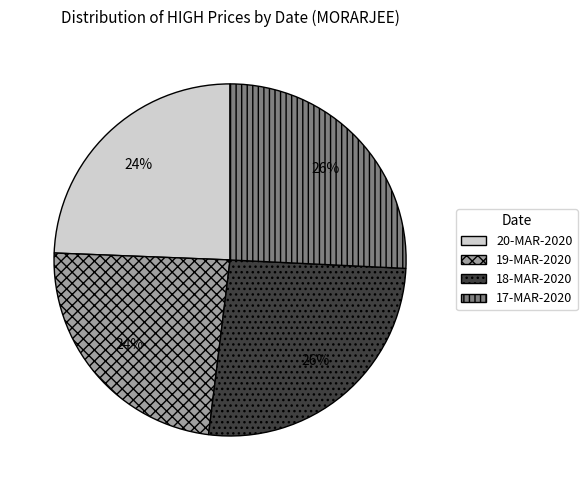

Approximately how many times larger is the value at 17-MAR-2020 compared to 20-MAR-2020?

1.1